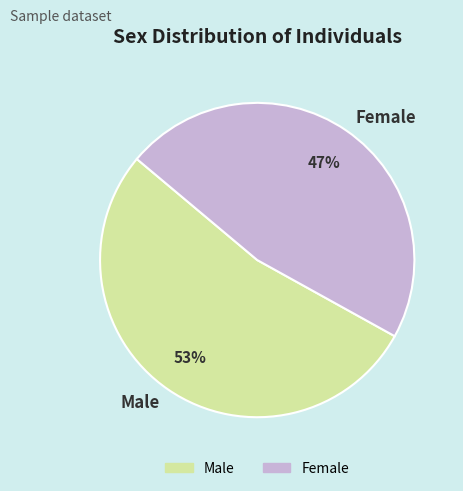

Count the number of slices in the pie.

2